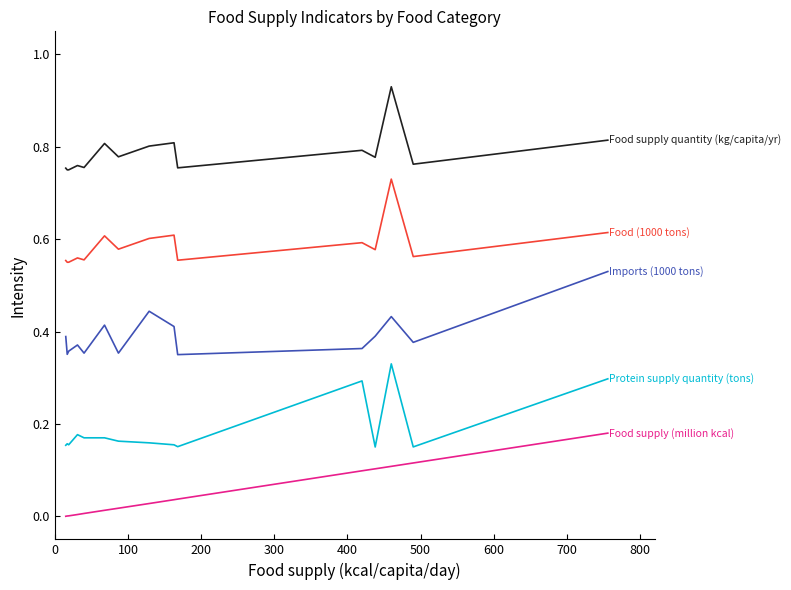

Is this an area chart (filled region under the line)?

No